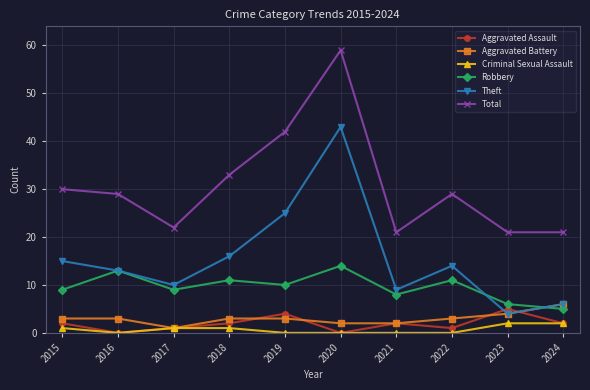

What is the average value of the Total series?

31